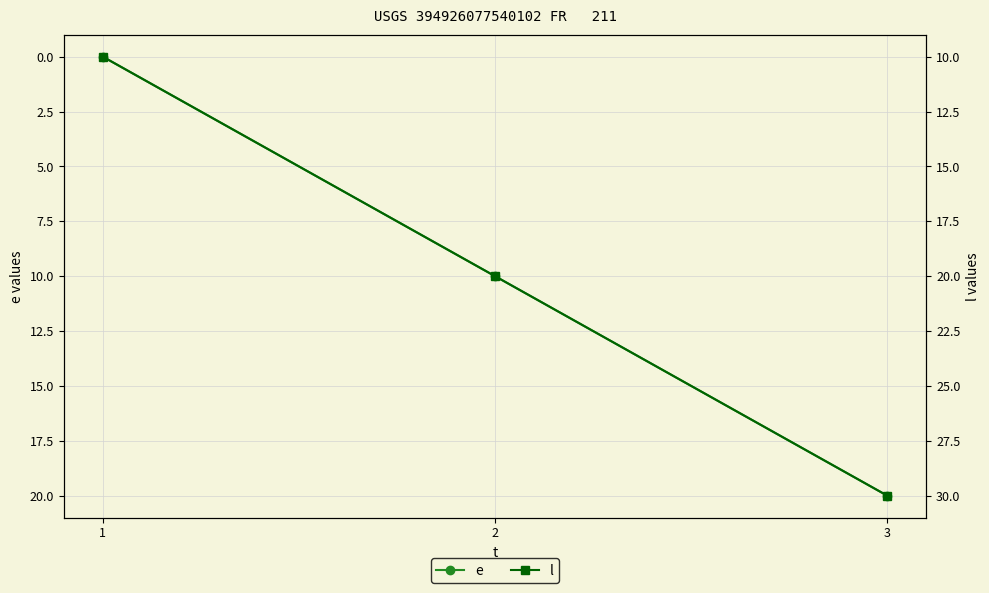

What is the difference between the e values at 2 and 1?

10